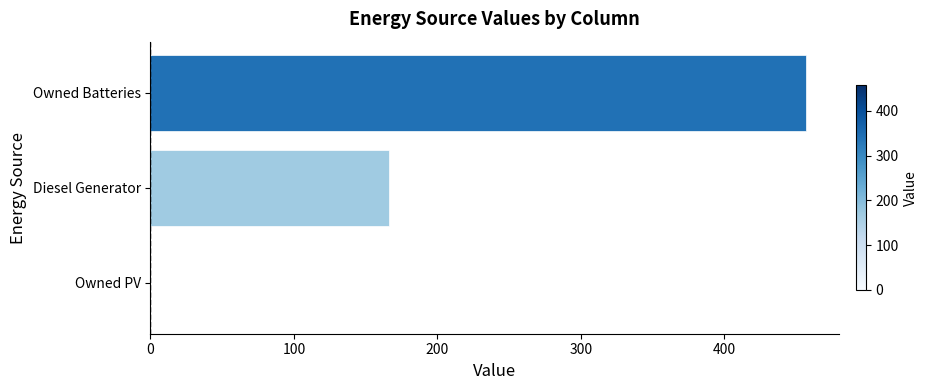

What is the sum of the values at Owned Batteries and Owned PV?

457.0